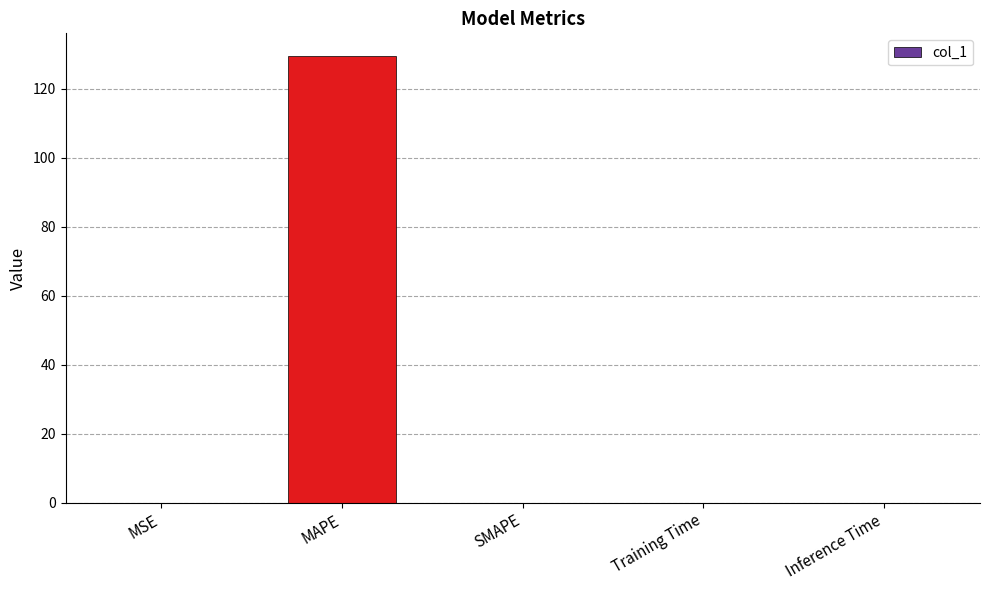

The chart shows a value of 0.0 at Training Time. True or false?

True